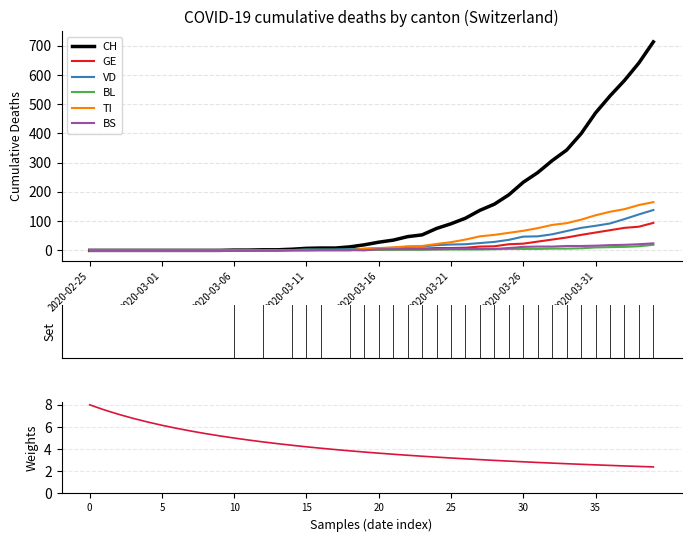

The CH series shows 2 at 2020-03-08. True or false?

True